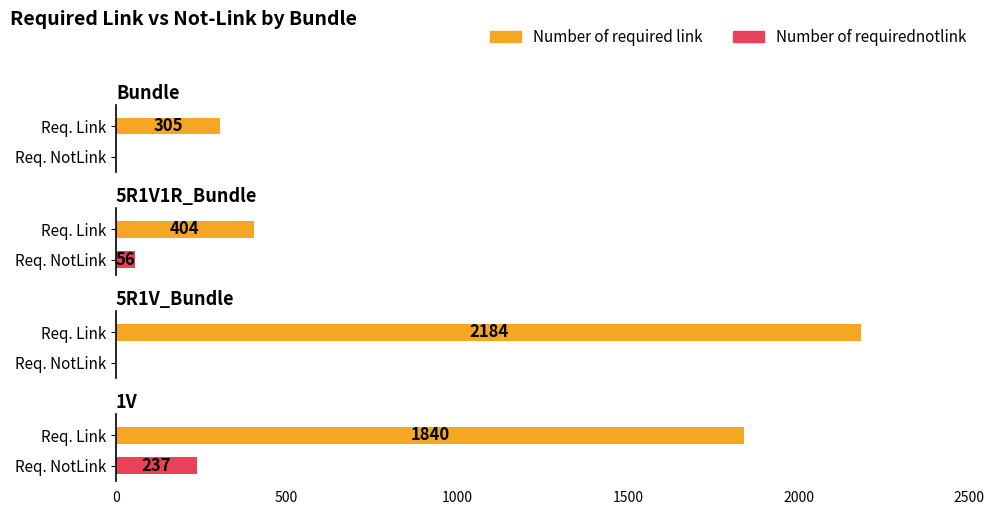

Reading right to left, list all the values displayed in this chart.

Number of required link: 1V=1840	5R1V_Bundle=2184	5R1V1R_Bundle=404	Bundle=305
Number of requirednotlink: 1V=237	5R1V_Bundle=0	5R1V1R_Bundle=56	Bundle=0